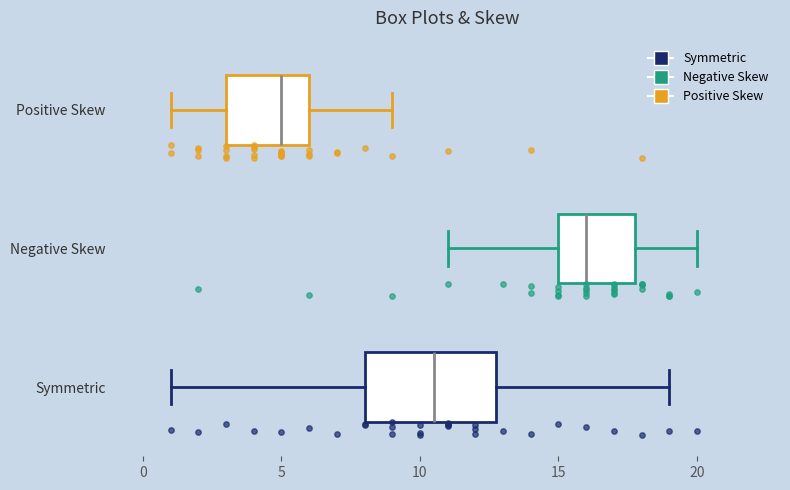

Which box has the furthest to the left median line?

Positive Skew